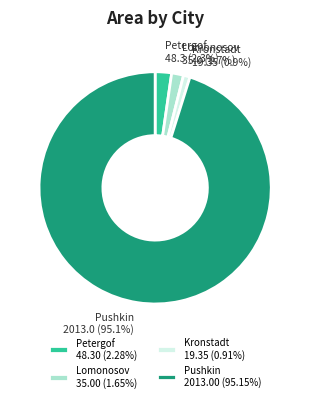

What is the majority slice?

Pushkin